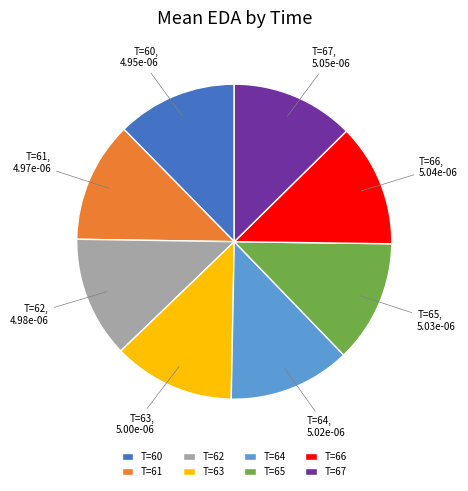

Do T=65 and T=60 together represent more than half of the pie?

No